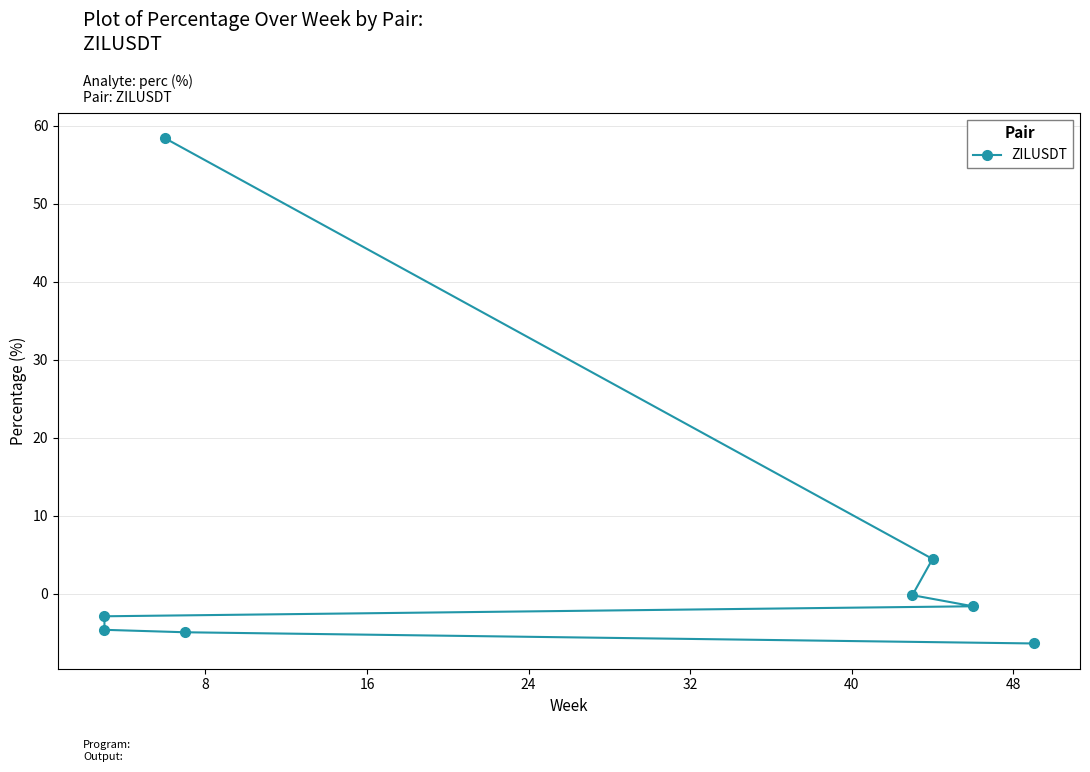

Is it true that the value at 32 is -1.5?

False